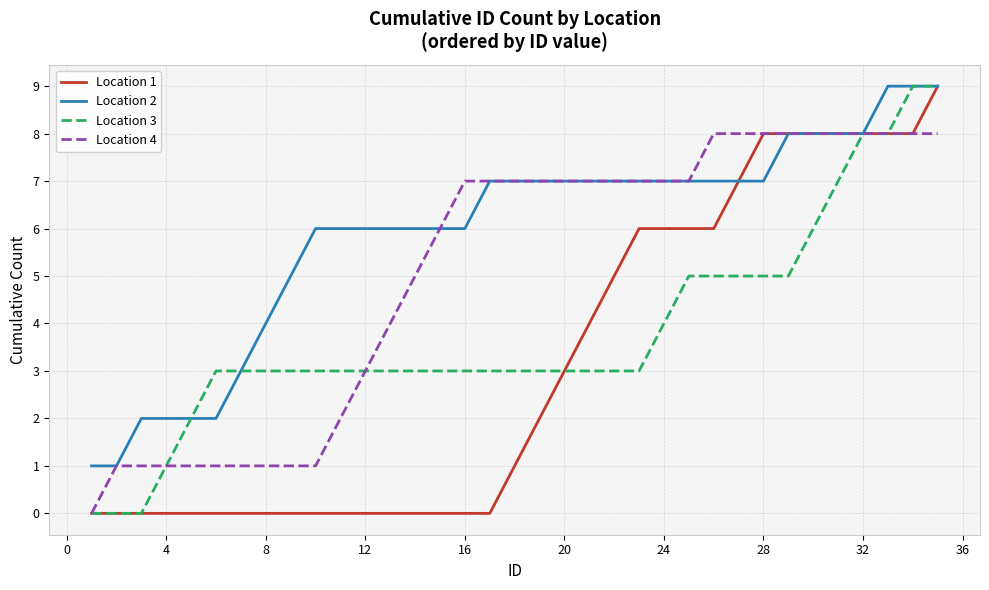

What is the maximum value shown in the chart?

9